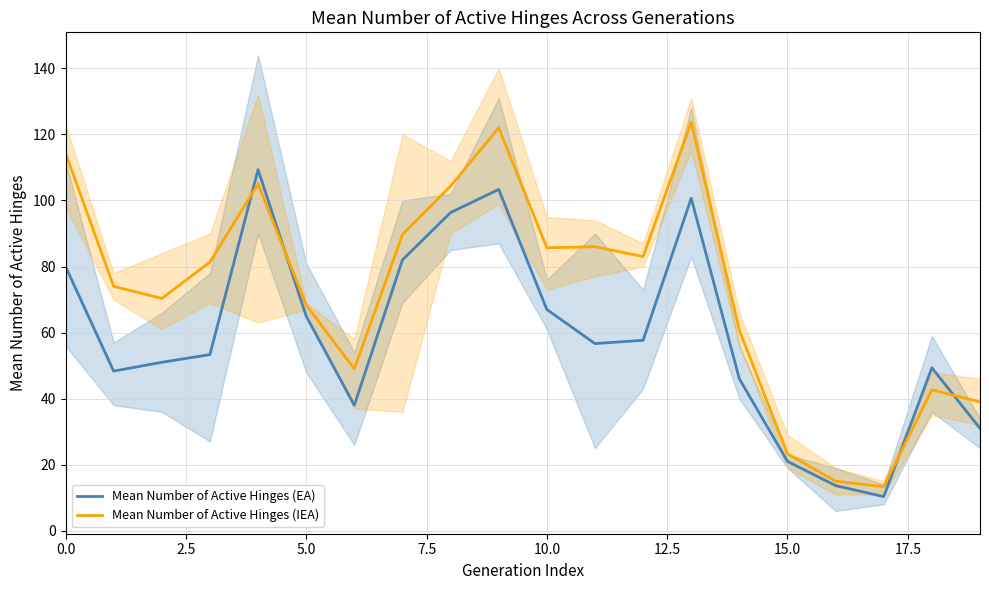

Reading left to right, extract all data points from this chart.

Mean Number of Active Hinges (EA): 80.0	48.3	51.0	53.3	109.3	65.0	38.0	82.0	96.3	103.3	67.0	56.7	57.7	100.7	46.0	21.0	13.7	10.3	49.3	31.0
Mean Number of Active Hinges (IEA): 114.3	74.0	70.3	81.3	105.0	68.3	49.0	89.7	104.3	122.0	85.7	86.0	83.0	123.7	60.7	23.3	15.0	13.3	42.7	39.0